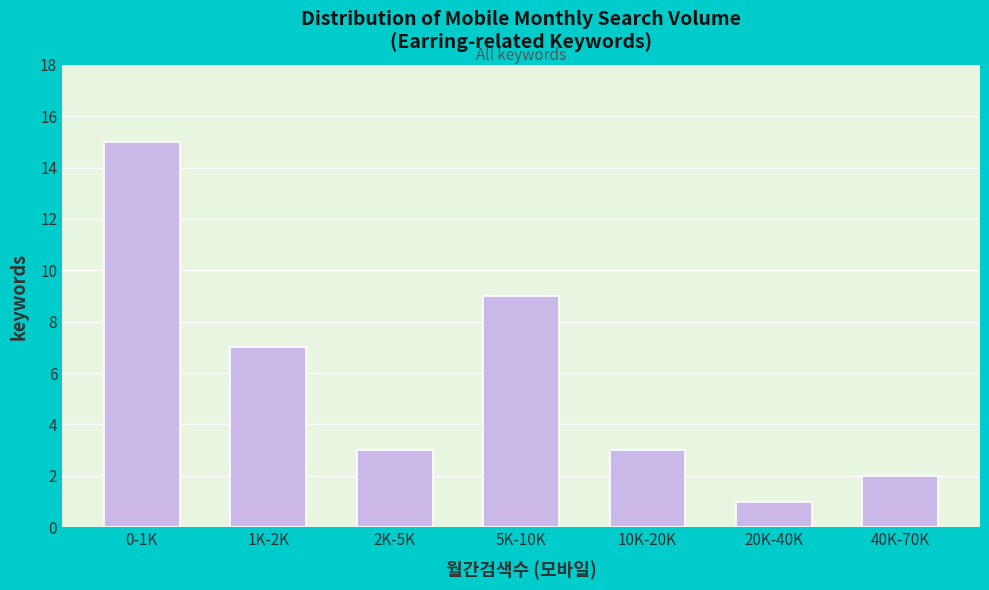

Reading left to right, what are all the values shown in this chart?

0-1K=15	1K-2K=7	2K-5K=3	5K-10K=9	10K-20K=3	20K-40K=1	40K-70K=2